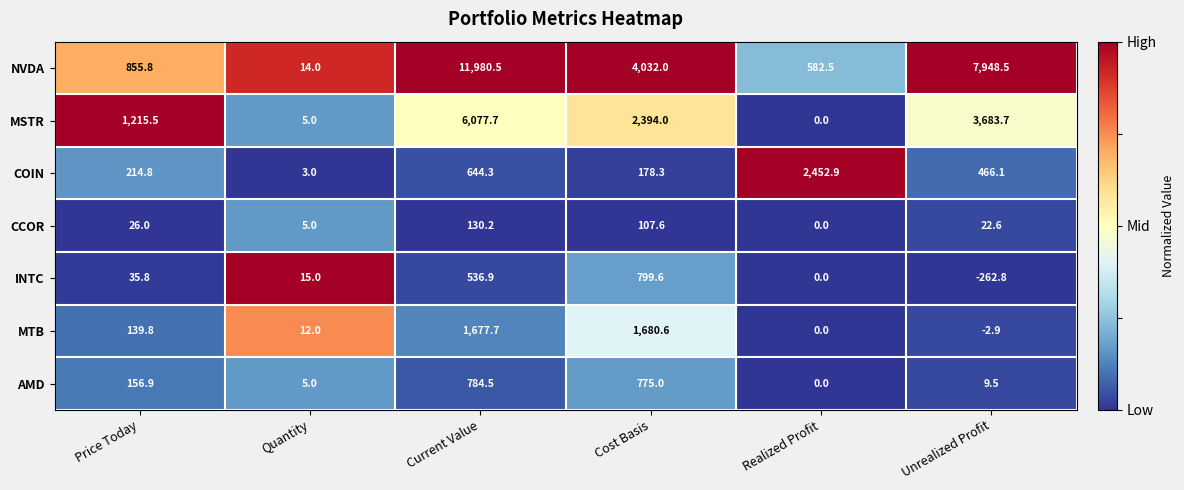

Rank the series at Price Today from lowest to highest value.

CCOR, INTC, MTB, AMD, COIN, NVDA, MSTR